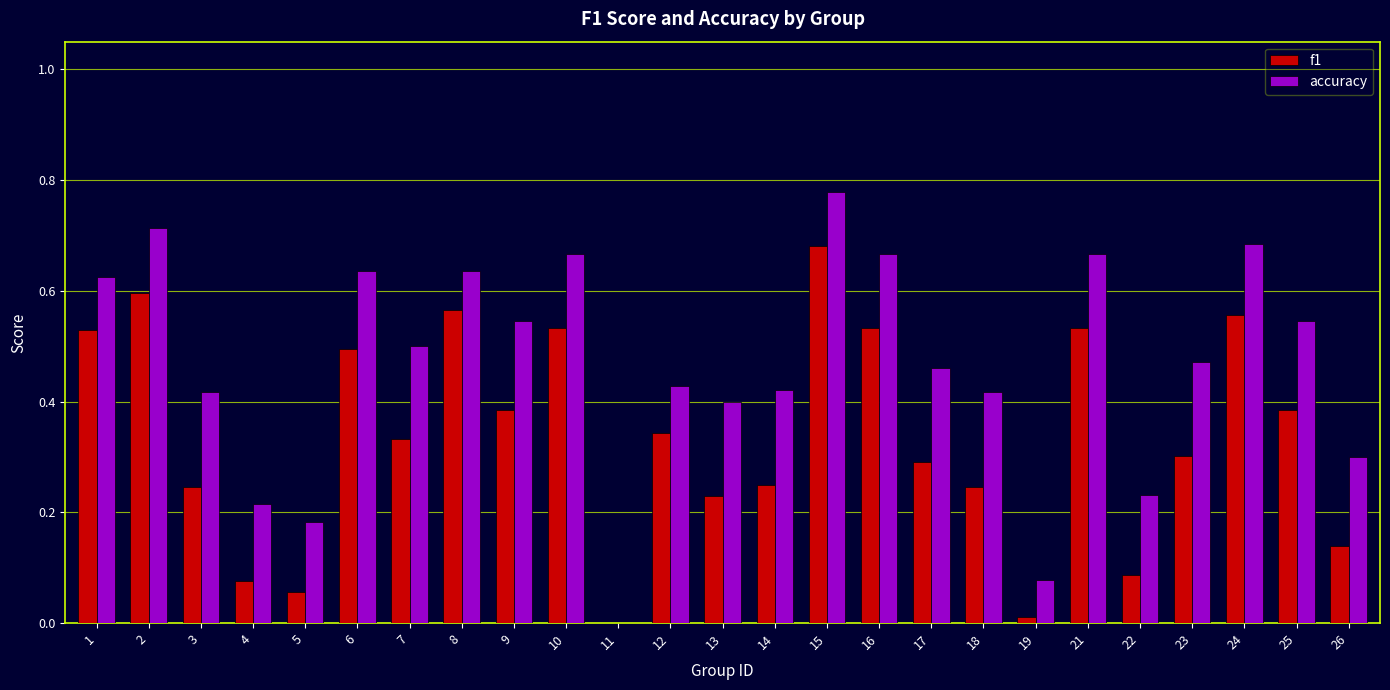

Which series changed the most between 16 and 26?

f1